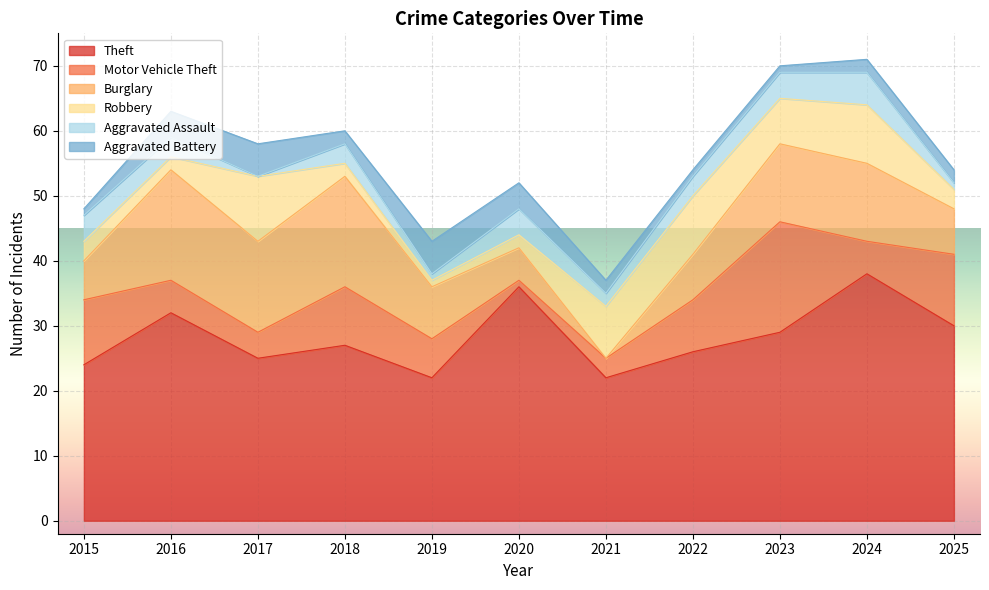

Reading left to right, extract all data points from this chart.

Theft: 2015=24	2016=32	2017=25	2018=27	2019=22	2020=36	2021=22	2022=26	2023=29	2024=38	2025=30
Motor Vehicle Theft: 2015=10	2016=5	2017=4	2018=9	2019=6	2020=1	2021=3	2022=8	2023=17	2024=5	2025=11
Burglary: 2015=6	2016=17	2017=14	2018=17	2019=8	2020=5	2021=0	2022=7	2023=12	2024=12	2025=7
Robbery: 2015=3	2016=2	2017=10	2018=2	2019=1	2020=2	2021=8	2022=9	2023=7	2024=9	2025=3
Aggravated Assault: 2015=4	2016=3	2017=0	2018=3	2019=1	2020=4	2021=2	2022=3	2023=4	2024=5	2025=1
Aggravated Battery: 2015=1	2016=4	2017=5	2018=2	2019=5	2020=4	2021=2	2022=1	2023=1	2024=2	2025=2